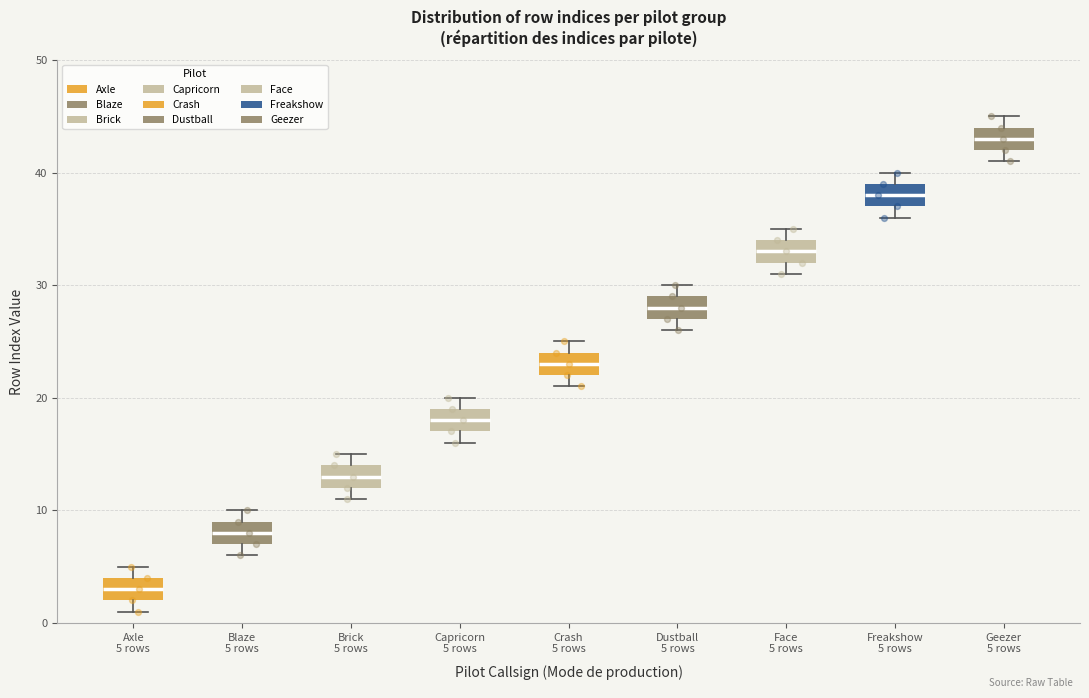

Reading left to right, read every box against the y-axis: the position of its median line, the range the box covers, and the ends of its whiskers. The values are not printed on the chart, so give them approximately, as read against the axis.

Axle 5 rows: median 3, box 2 to 4, whiskers 1 to 5
Blaze 5 rows: median 8, box 7 to 9, whiskers 6 to 10
Brick 5 rows: median 13, box 12 to 14, whiskers 11 to 15
Capricorn 5 rows: median 18, box 17 to 19, whiskers 16 to 20
Crash 5 rows: median 23, box 22 to 24, whiskers 21 to 25
Dustball 5 rows: median 28, box 27 to 29, whiskers 26 to 30
Face 5 rows: median 33, box 32 to 34, whiskers 31 to 35
Freakshow 5 rows: median 38, box 37 to 39, whiskers 36 to 40
Geezer 5 rows: median 43, box 42 to 44, whiskers 41 to 45